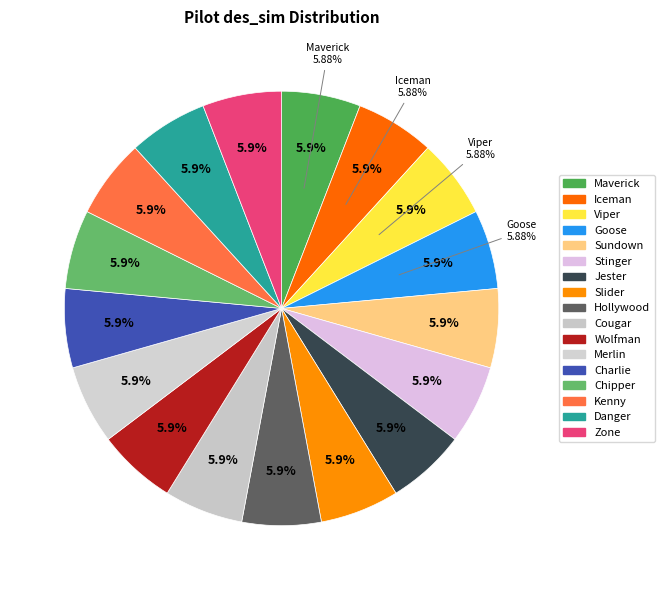

To the nearest percent, what is the combined percentage of Danger and Wolfman?

12%